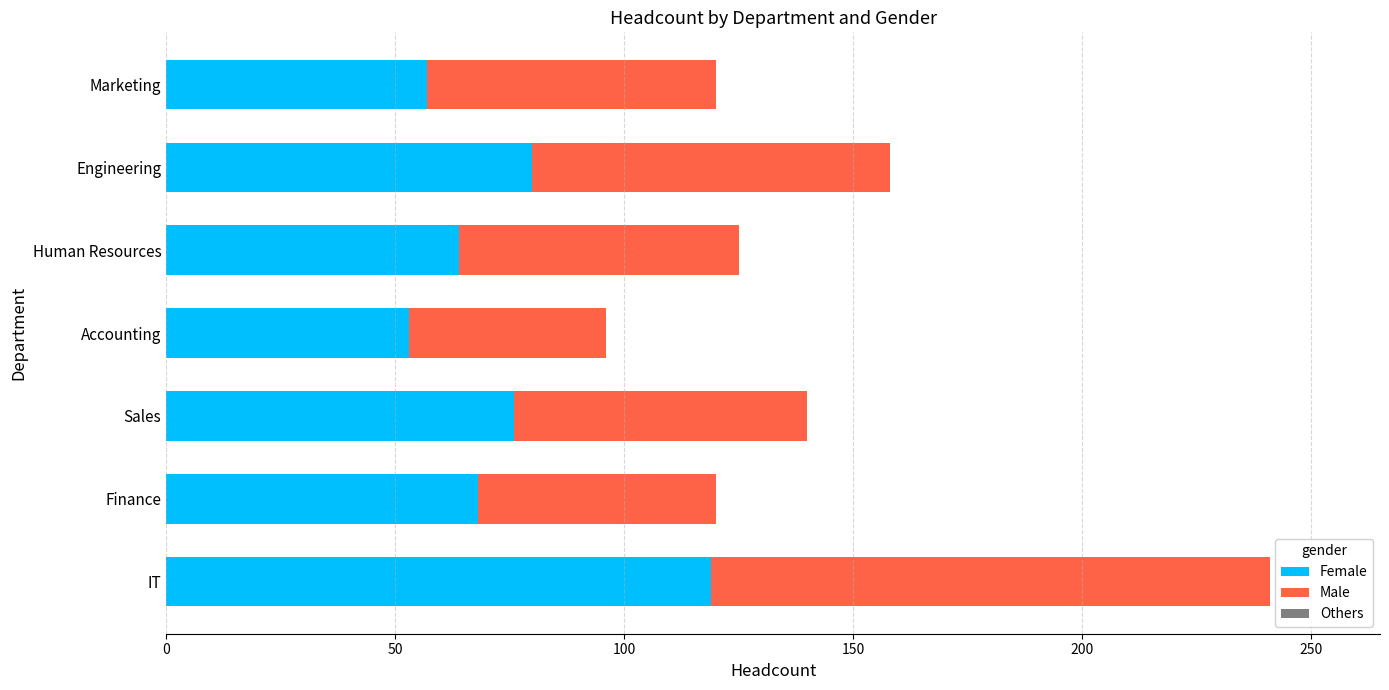

The Female series shows 178 at IT. True or false?

False